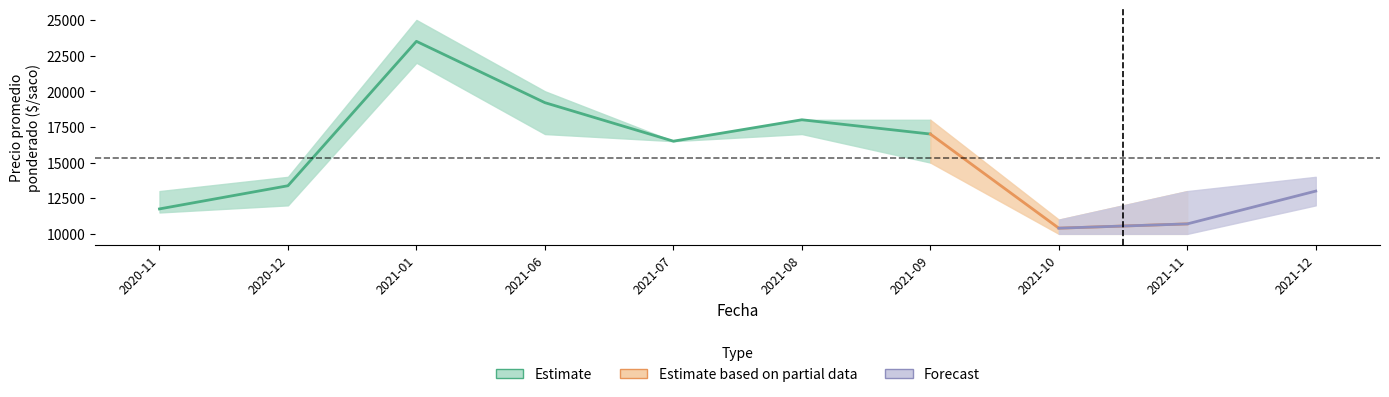

What position from the left is 2020-12?

2